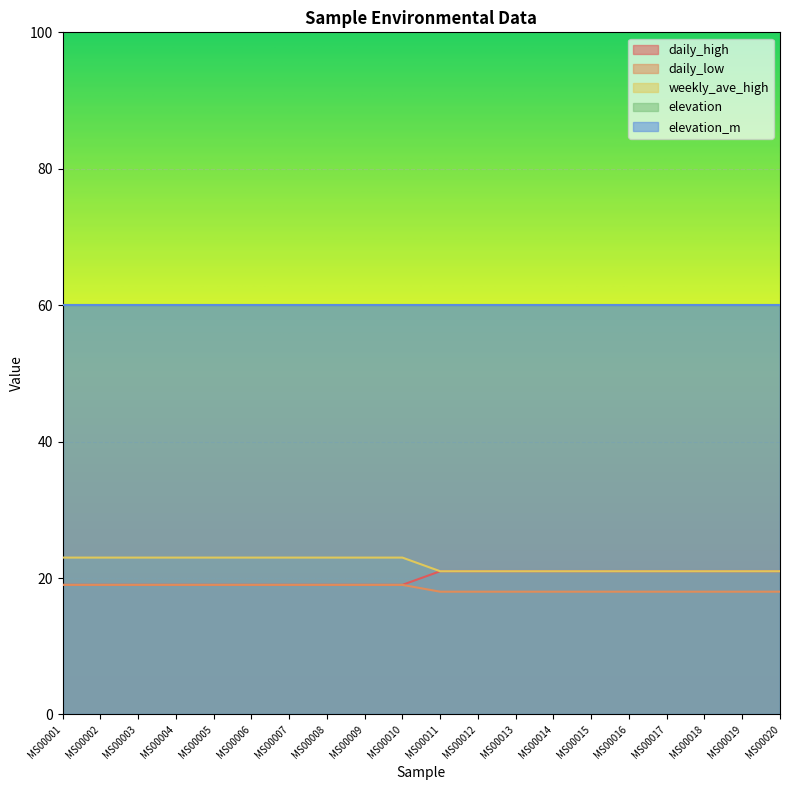

What is the sum of the daily_low values at MS00016 and MS00002?

37